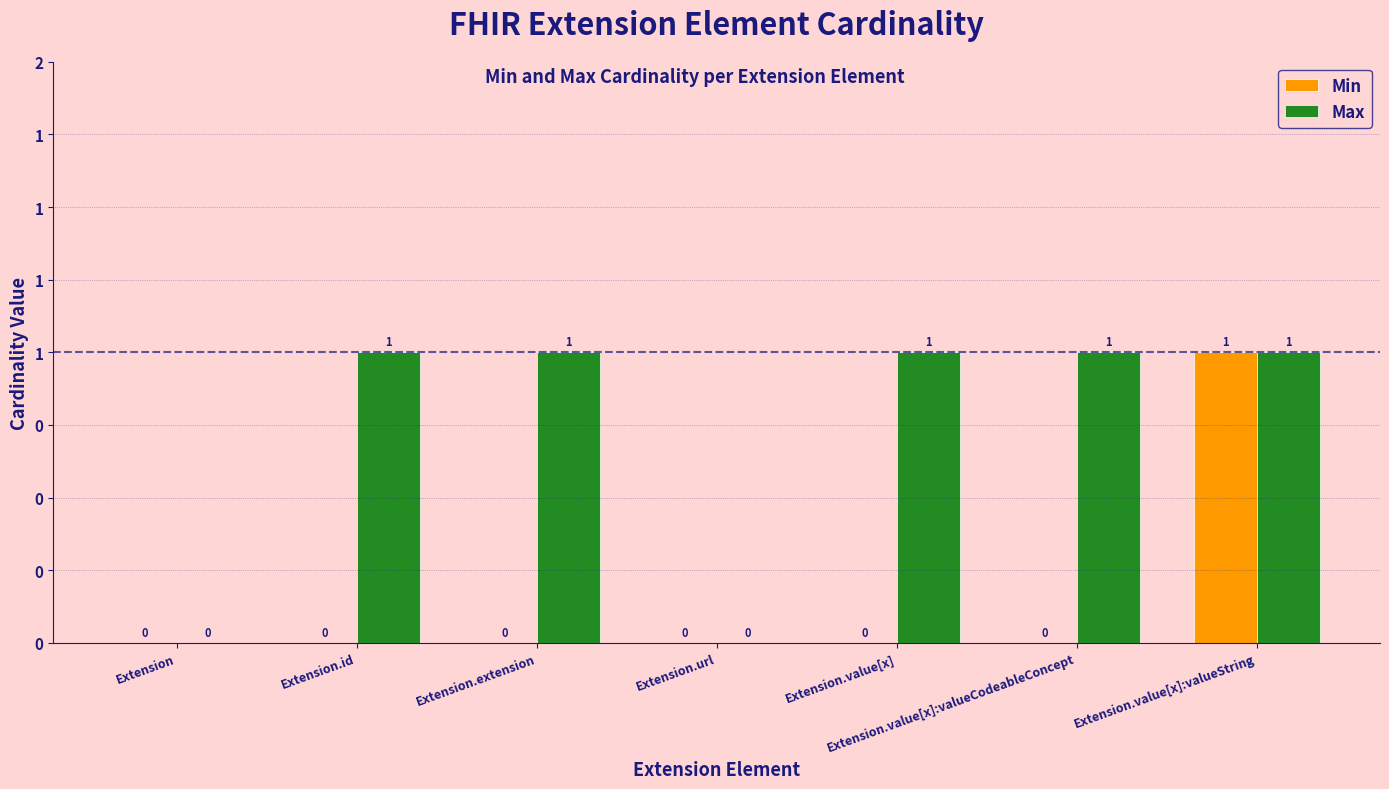

What is the sum of all Max values?

5